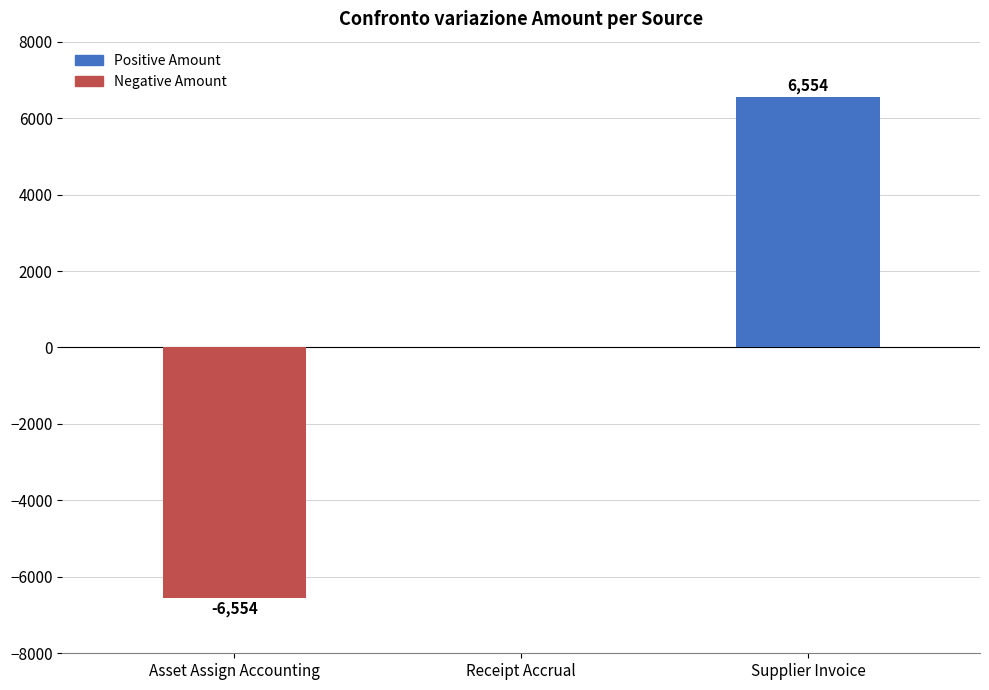

The Positive Amount series shows -4171 at Asset Assign Accounting. True or false?

False